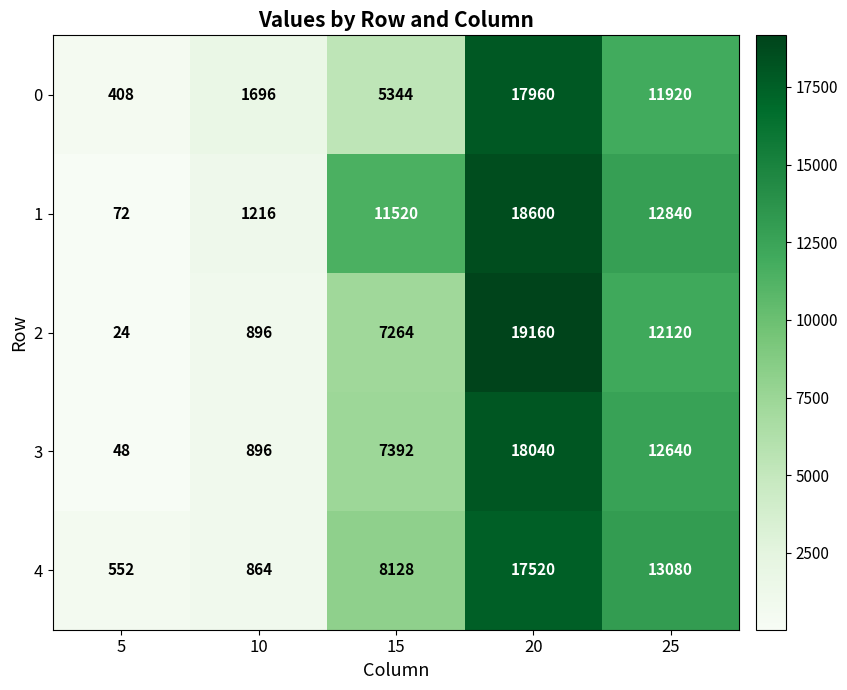

The 1 series shows 12840 at 25. True or false?

True